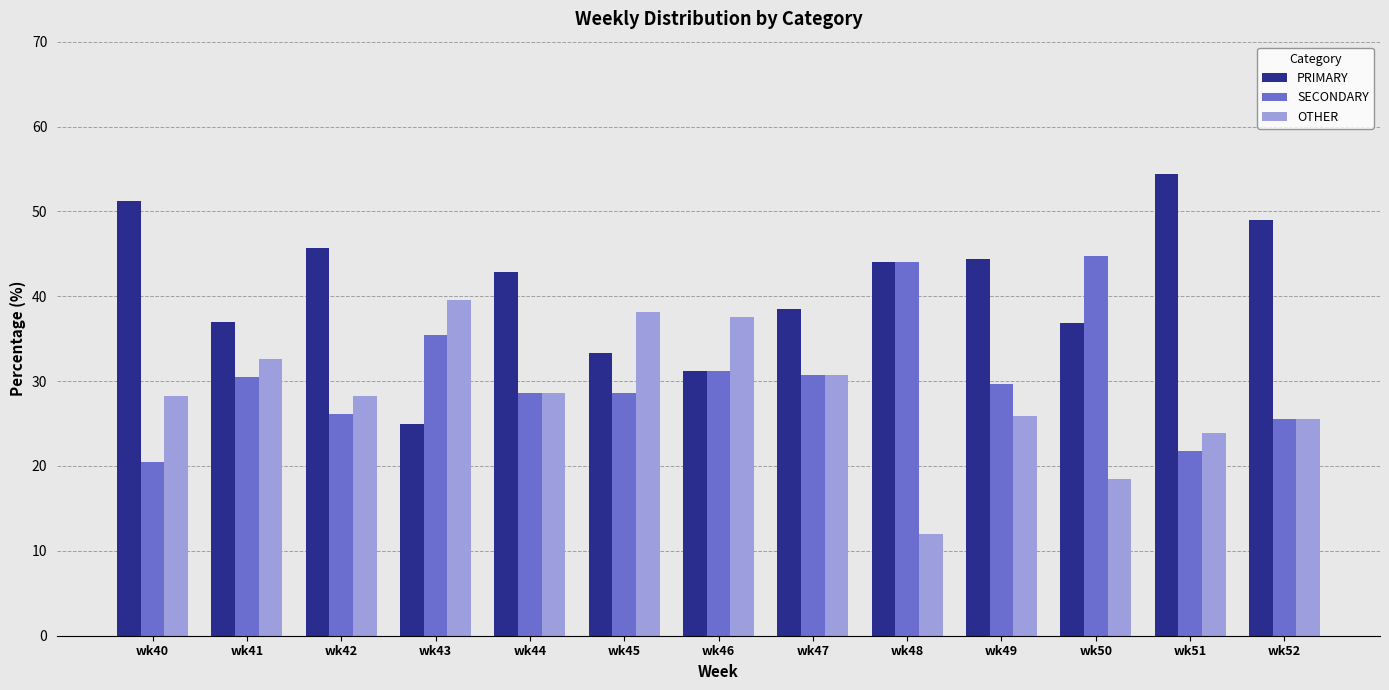

What is the difference between the maximum and minimum values in the PRIMARY series?

29.3